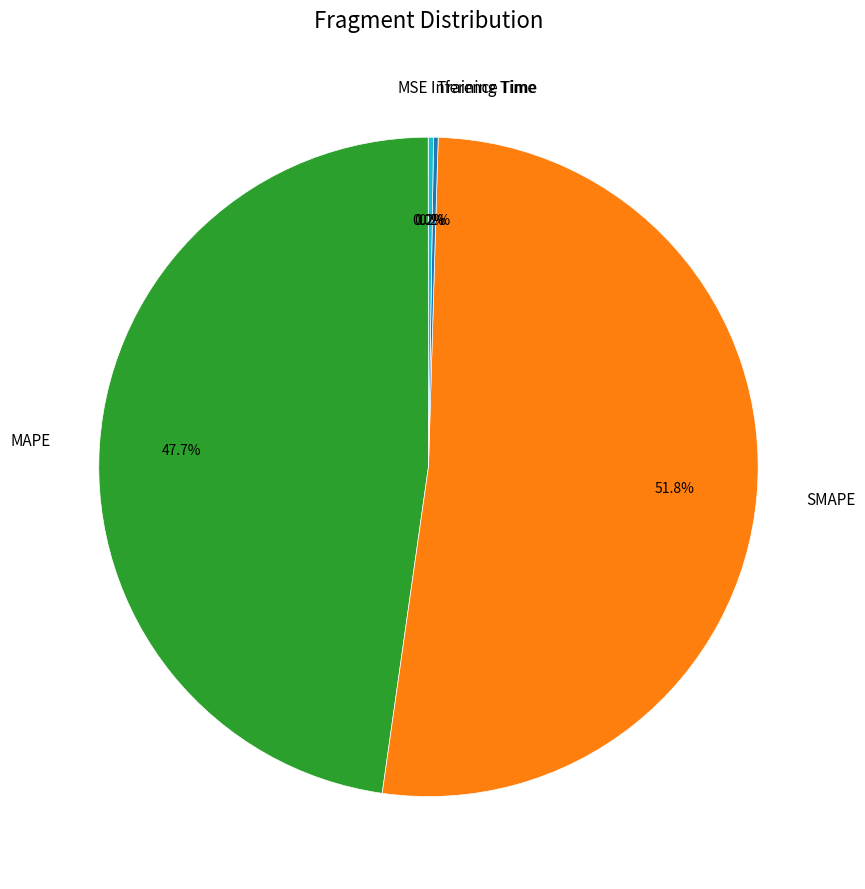

Which slice represents more than half of the pie?

SMAPE